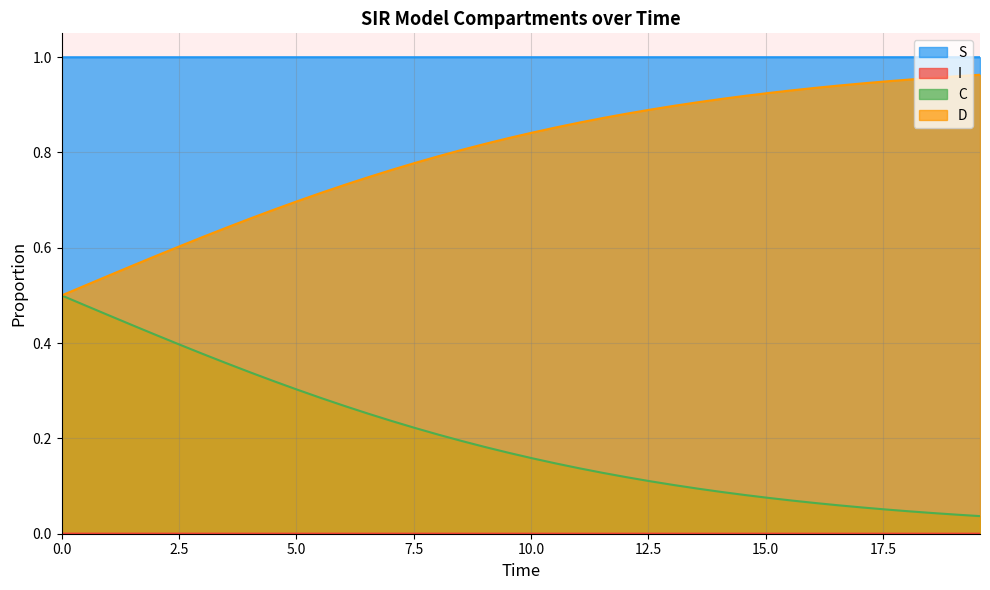

What are all the series names shown in the legend?

S, I, C, D